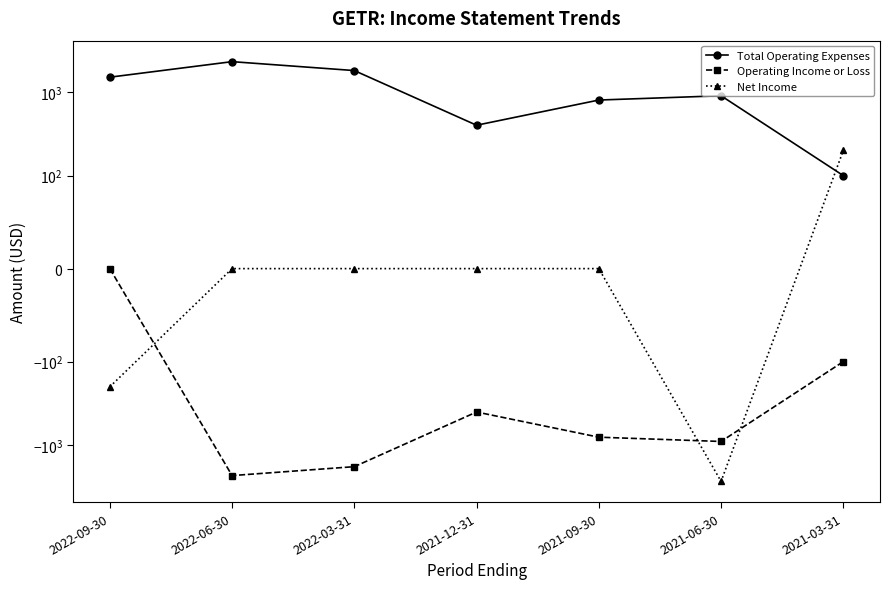

What position from the right is 2022-03-31?

5